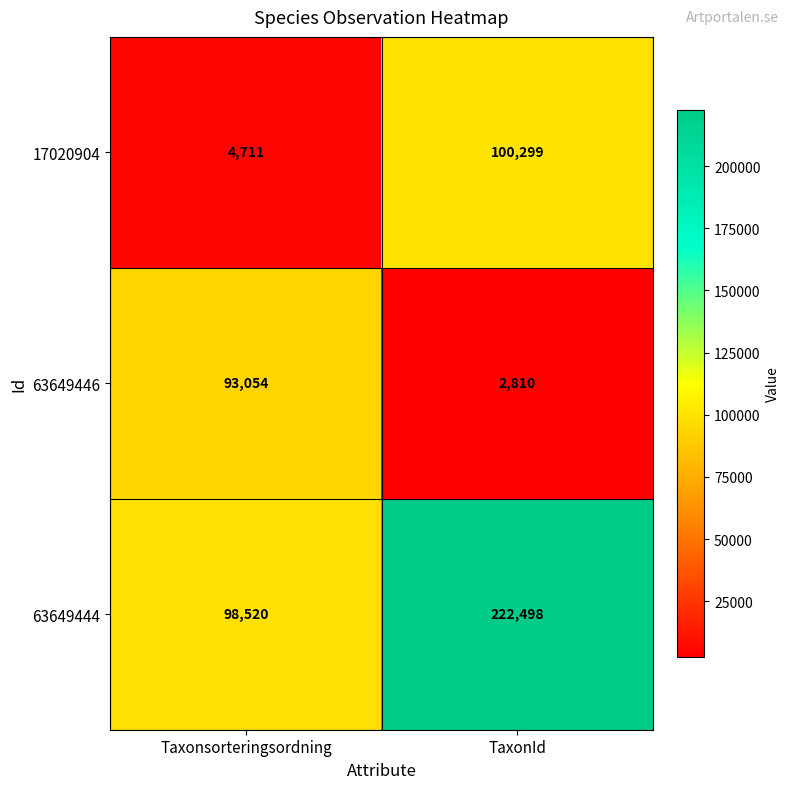

At how many categories does at least one series exceed 116092?

1